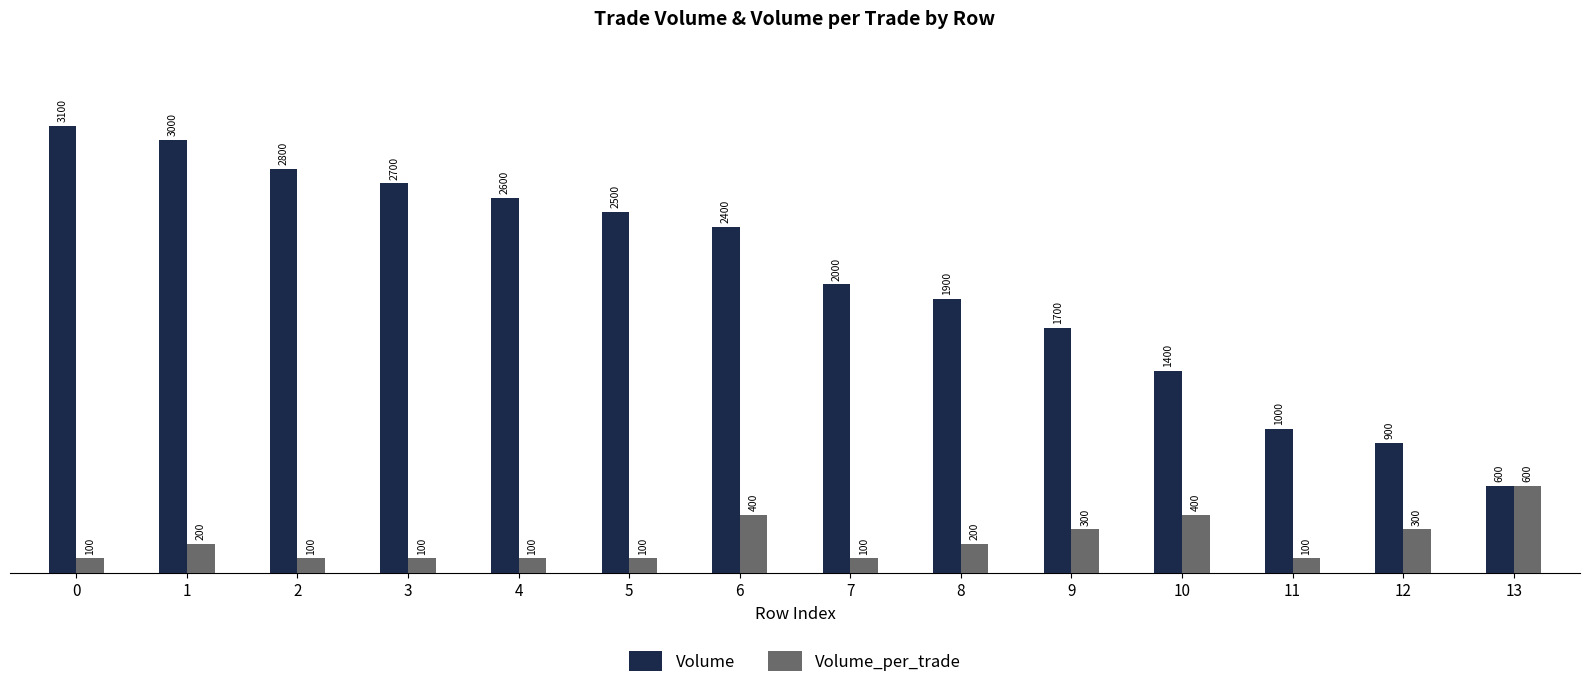

What is the value of the Volume_per_trade bar at the 8th from the left?

100